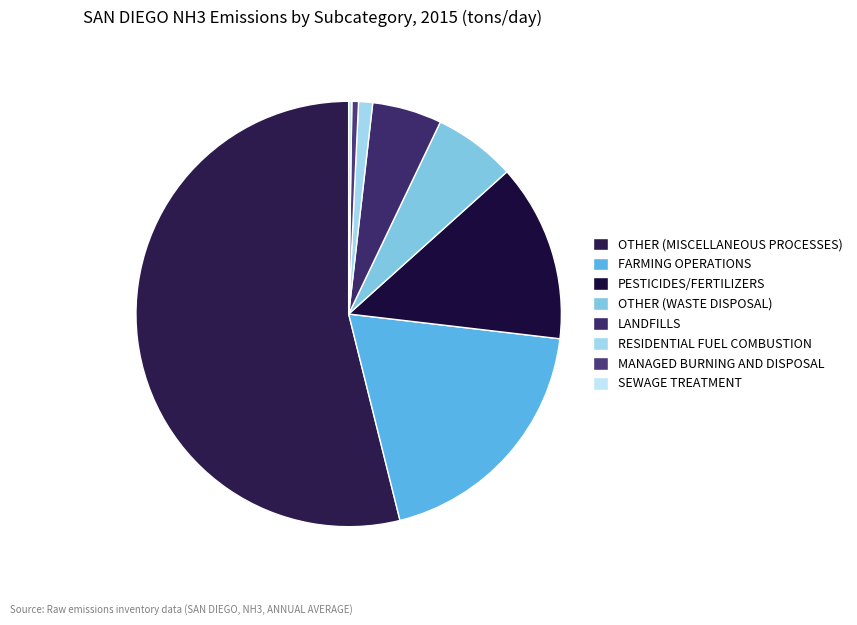

Which slice is the smallest?

SEWAGE TREATMENT